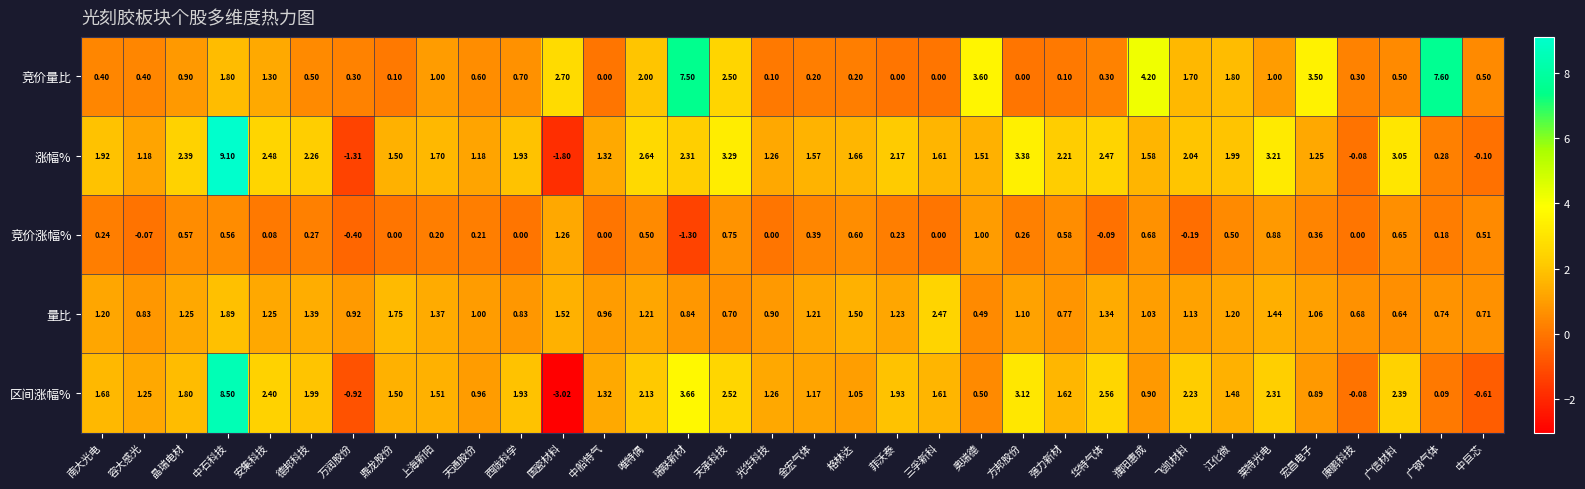

Which series has the widest spread of values?

区间涨幅%